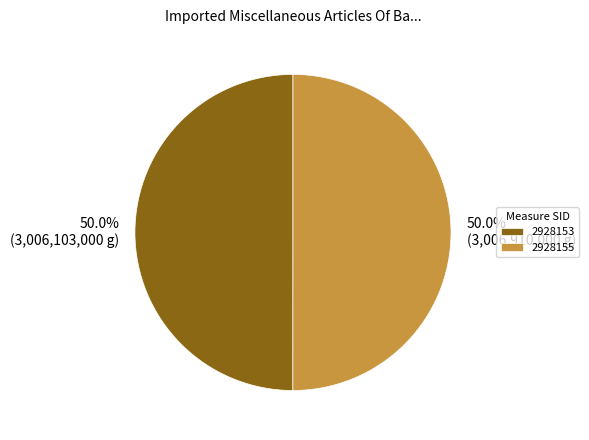

Do 2928153 and 2928155 together represent more than half of the pie?

Yes